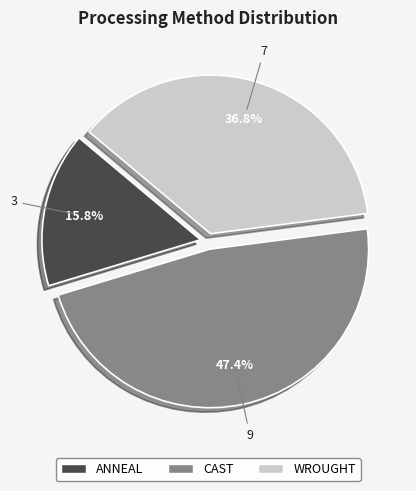

To the nearest percent, what is the difference between the largest and smallest slice percentages?

32%